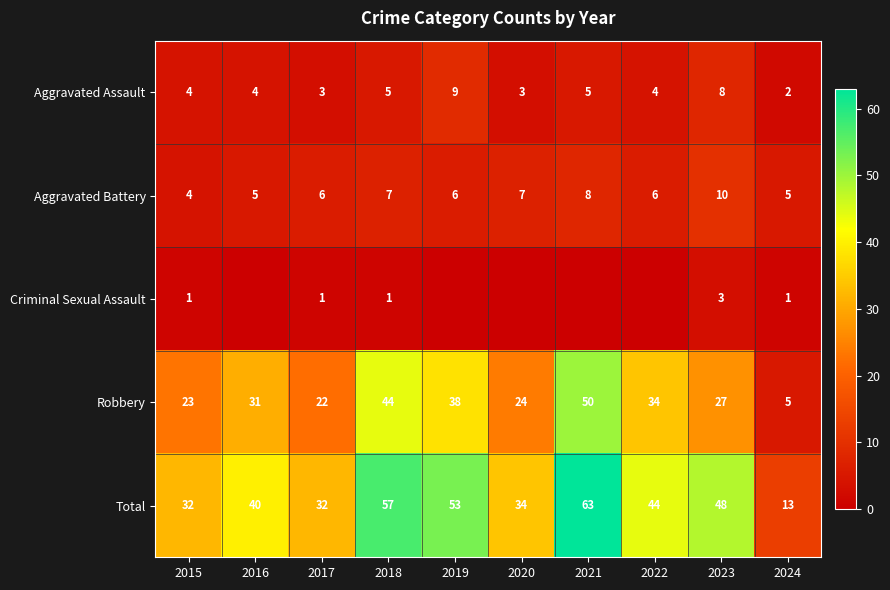

Which category has the highest value in the Total series?

2021